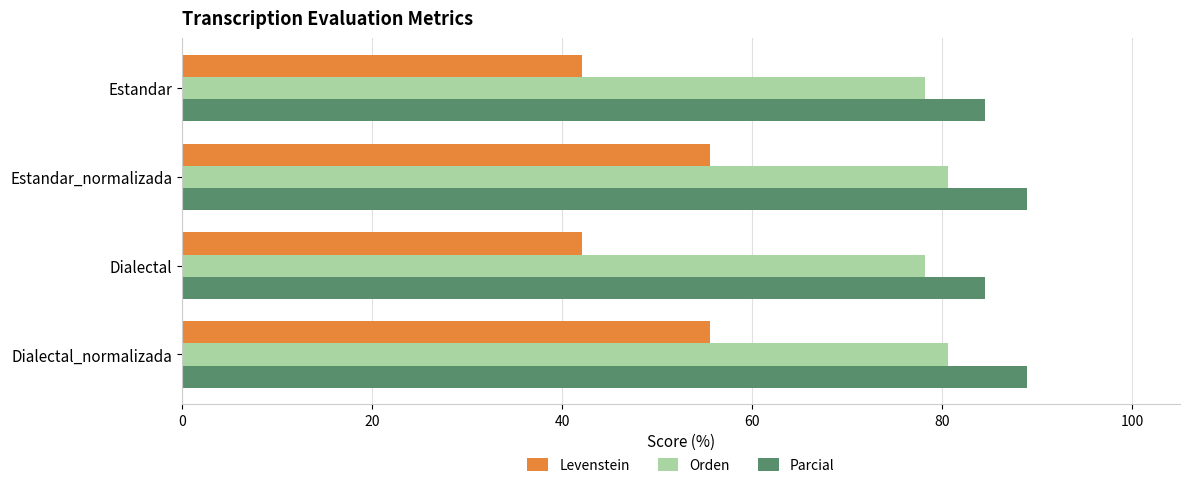

What is the difference between the second highest and second lowest values in the Levenstein series?

13.5